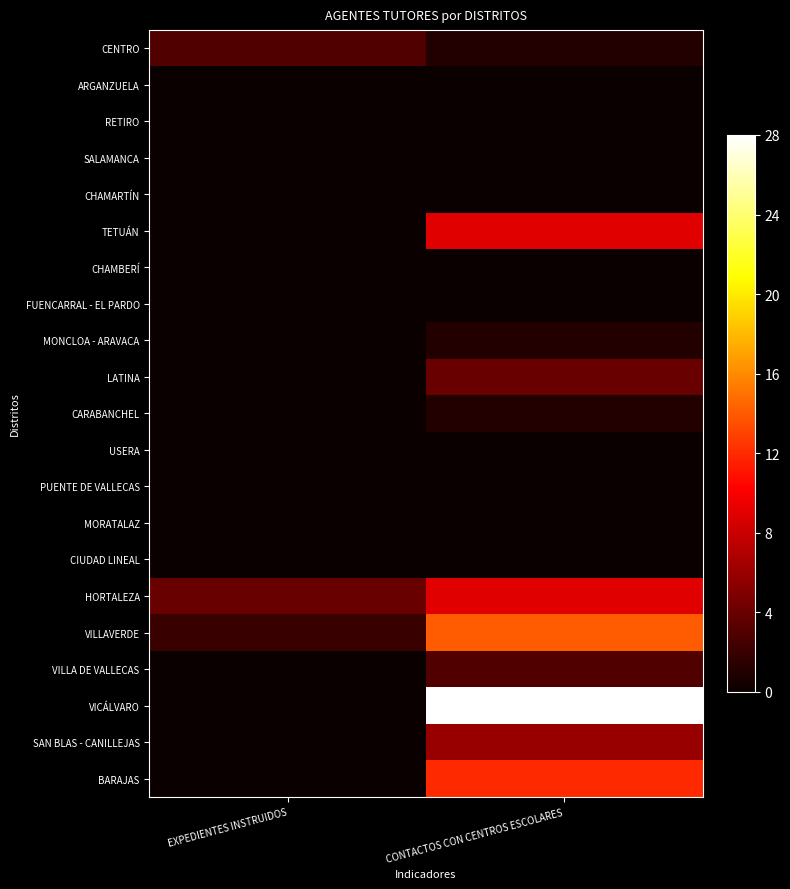

Between EXPEDIENTES INSTRUIDOS and CONTACTOS CON CENTROS ESCOLARES, which is larger?

EXPEDIENTES INSTRUIDOS